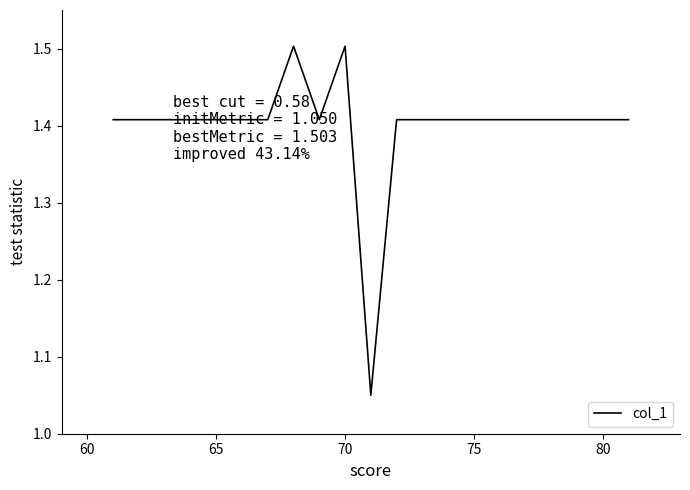

What is the maximum value shown in the chart?

1.5